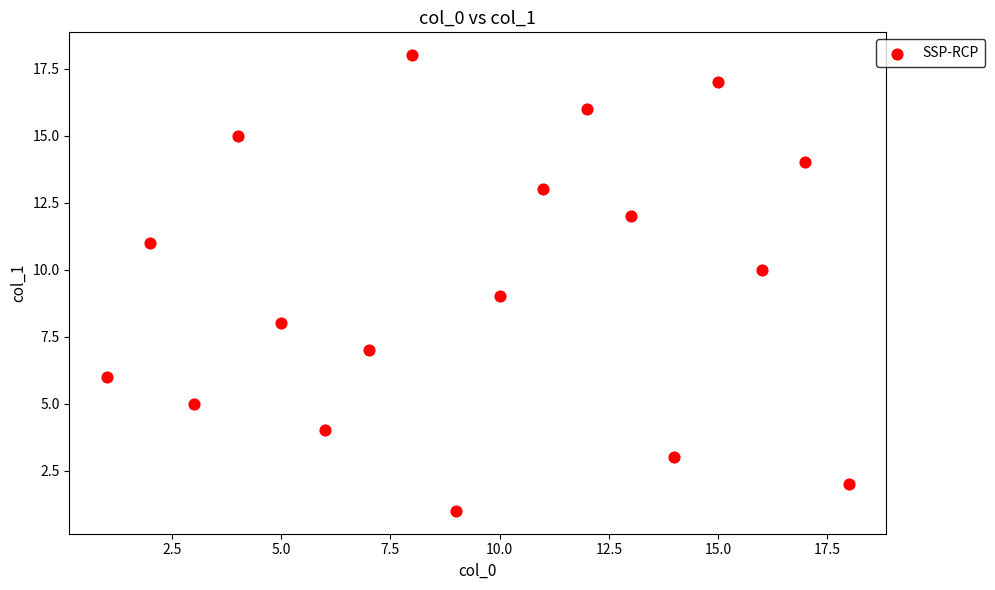

What is the range of Y values (max minus min)?

17